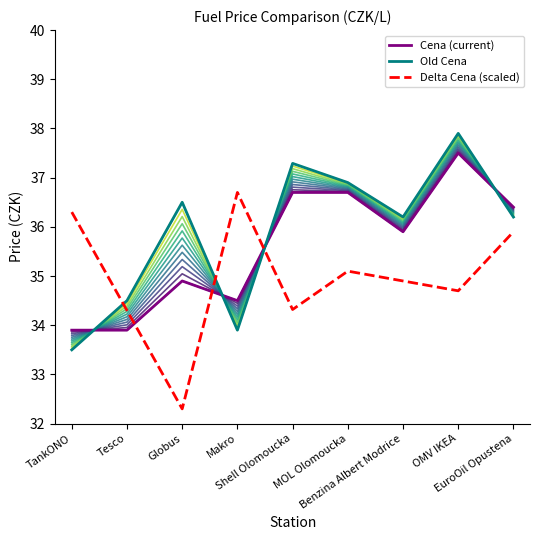

How many values in the Old Cena series are below 36?

3